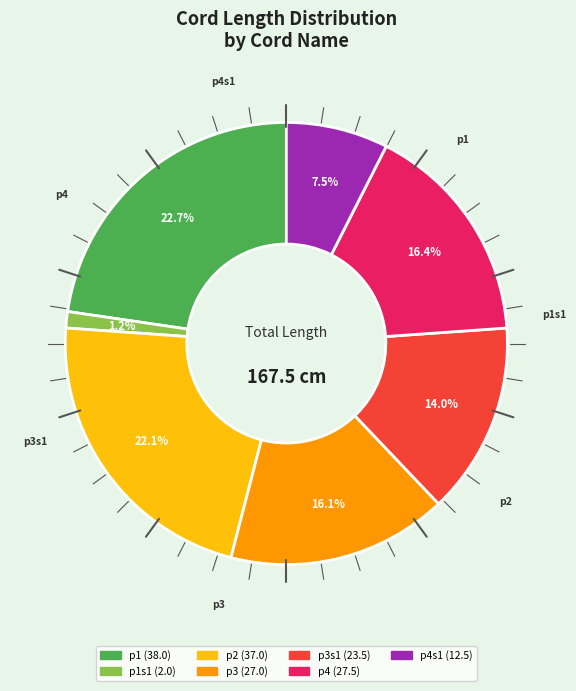

Is there any slice that represents more than half of the pie?

No